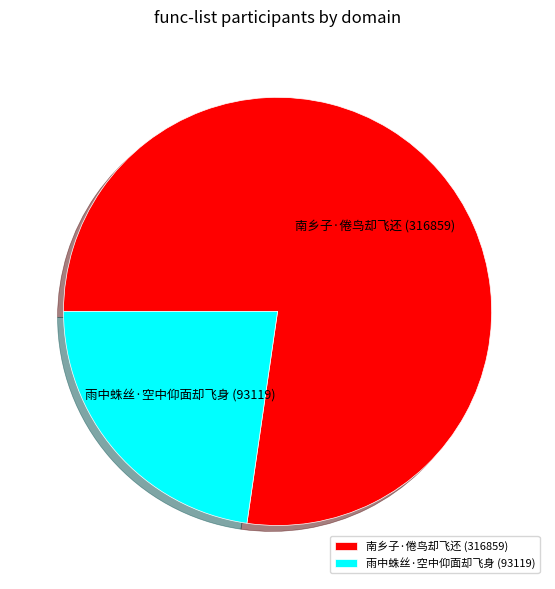

Which category has the smallest portion of the pie?

雨中蛛丝·空中仰面却飞身